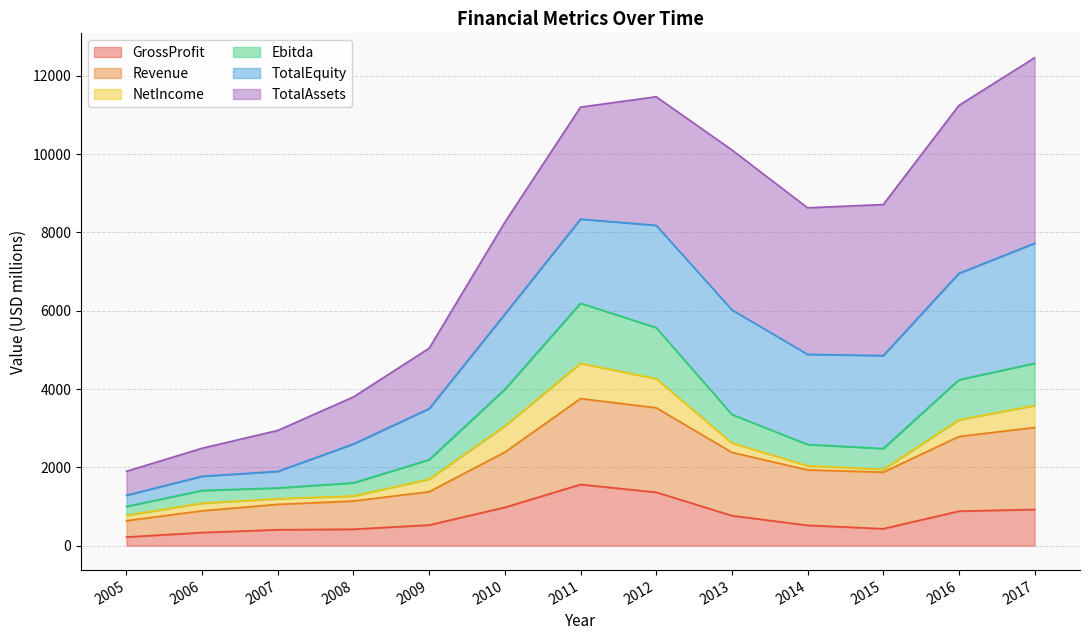

The value of Ebitda at 2009 is 1448.2. True or false?

False